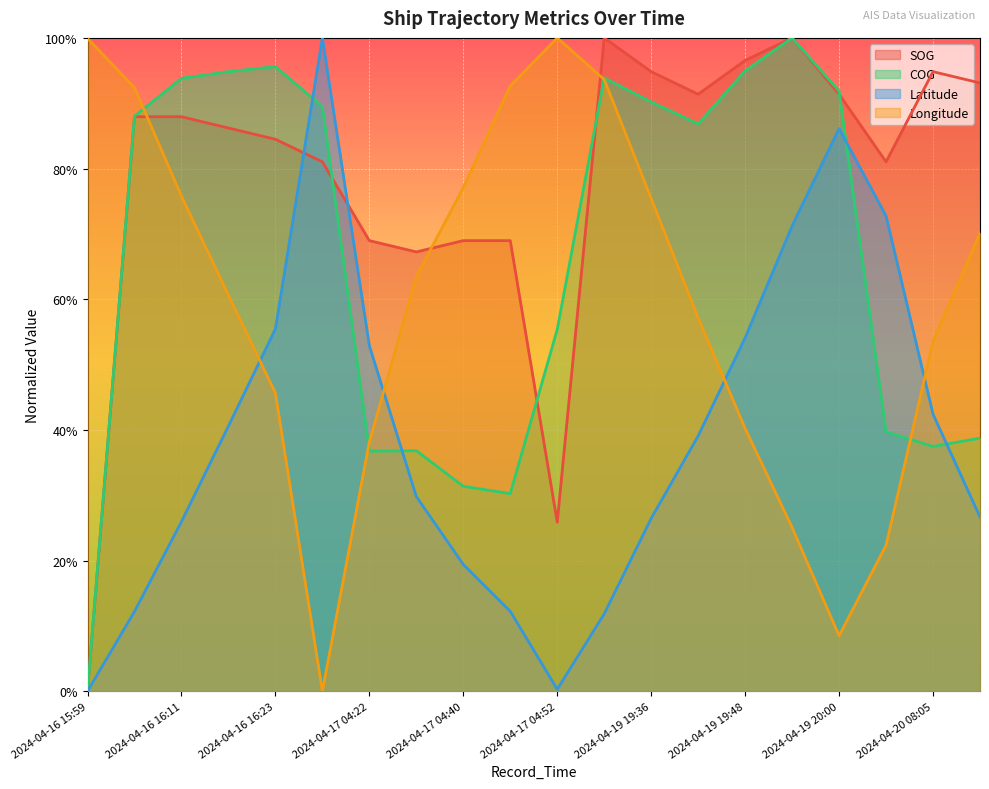

What are all the series names shown in the legend?

SOG, COG, Latitude, Longitude